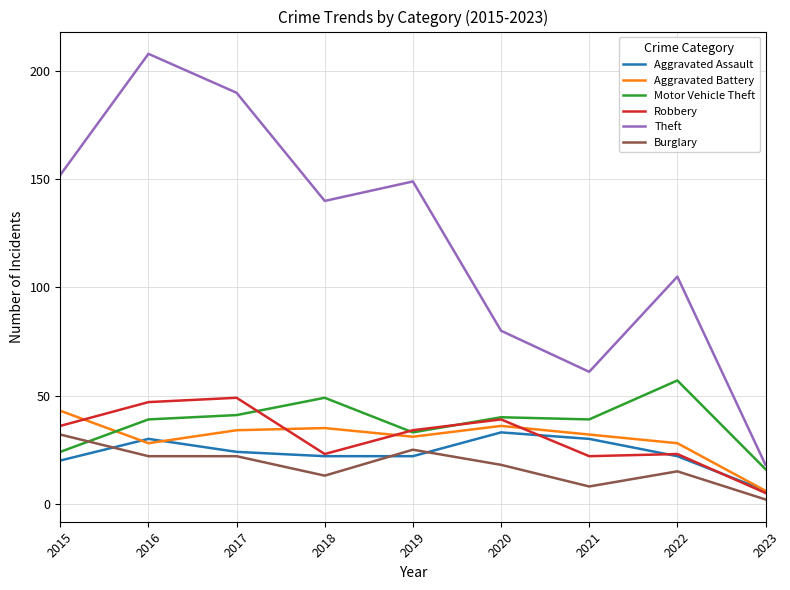

At which category does the chart reach its minimum across all series?

2023